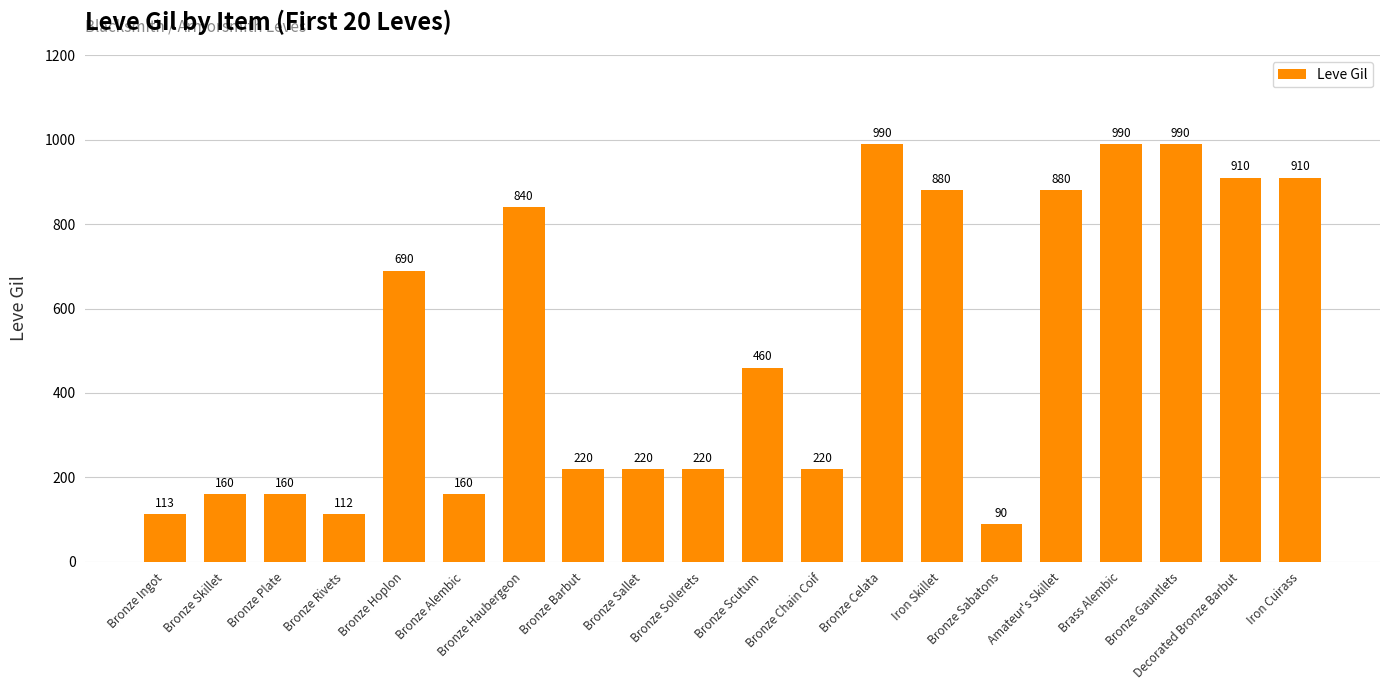

What is the maximum value shown in the chart?

990